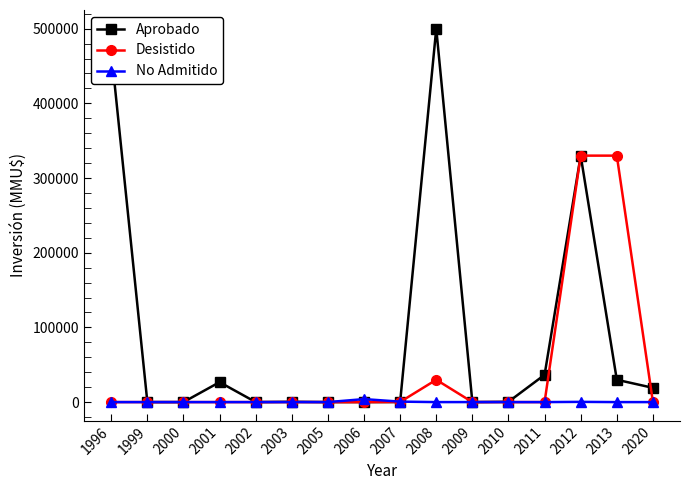

Which category has the highest value in the Aprobado series?

2008